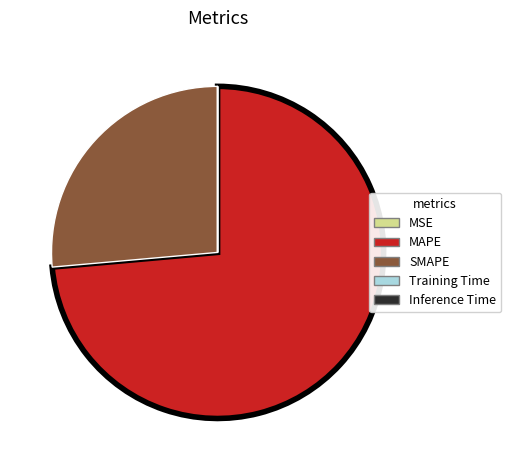

Is the sum of MAPE and SMAPE greater than half?

Yes